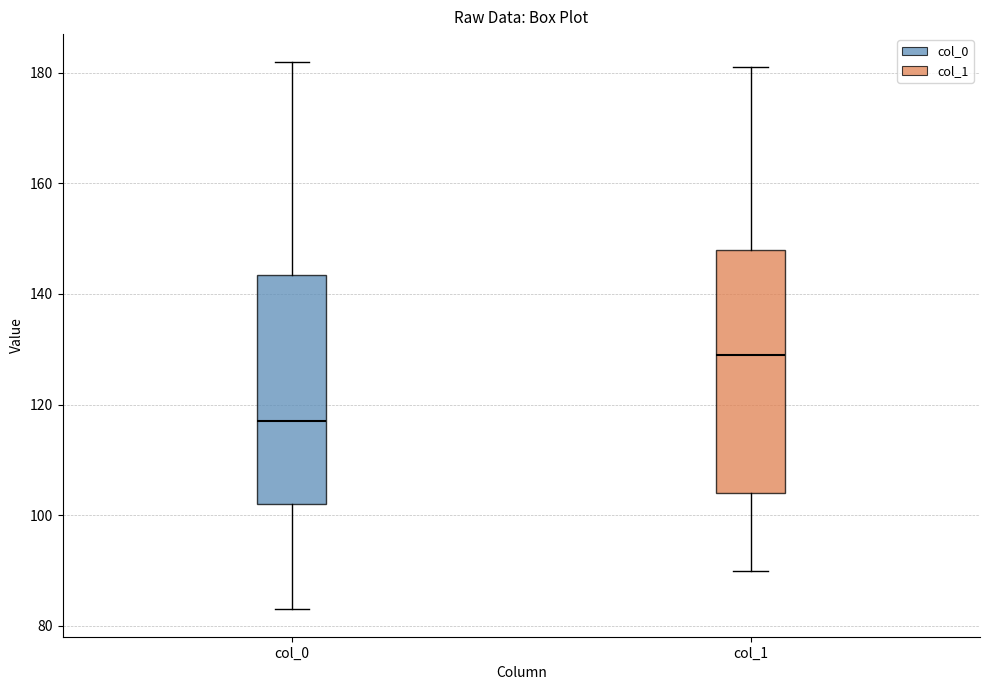

Where is the lower edge of the box for col_1 on the y-axis? The values are not printed on the chart, so give them approximately, as read against the axis.

104